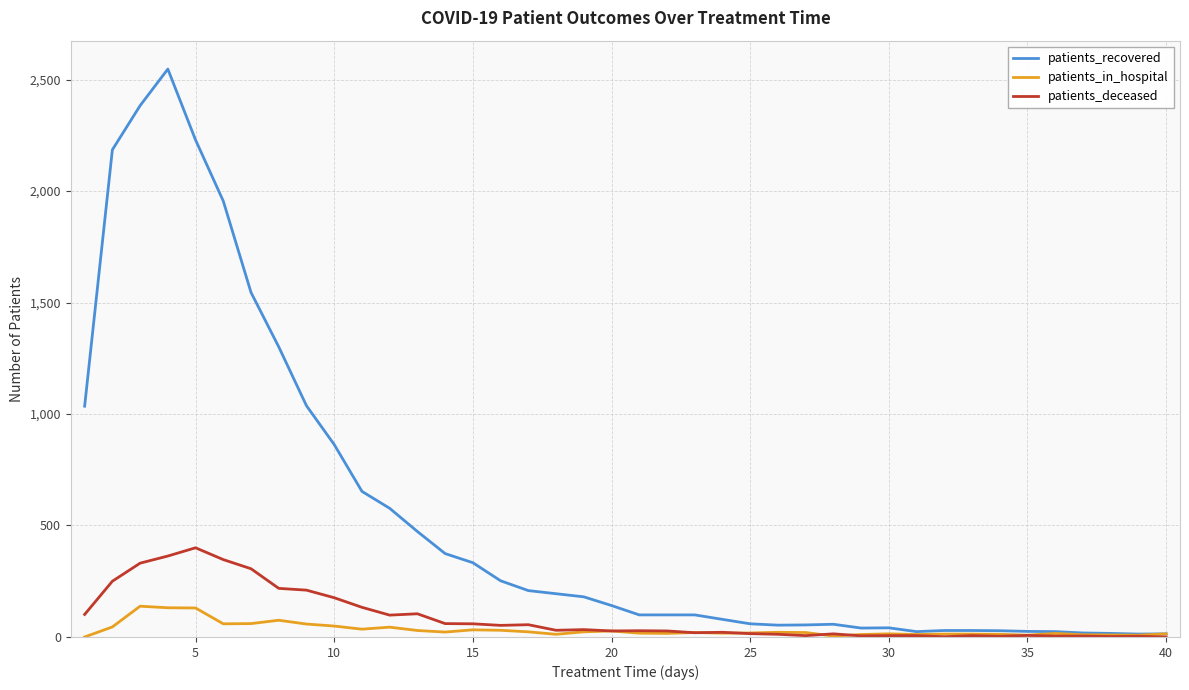

What is the maximum value shown in the chart?

2547